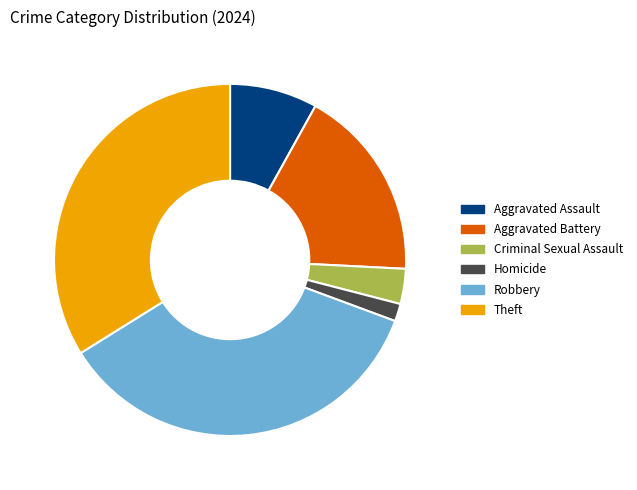

Which category has the smallest portion of the pie?

Homicide